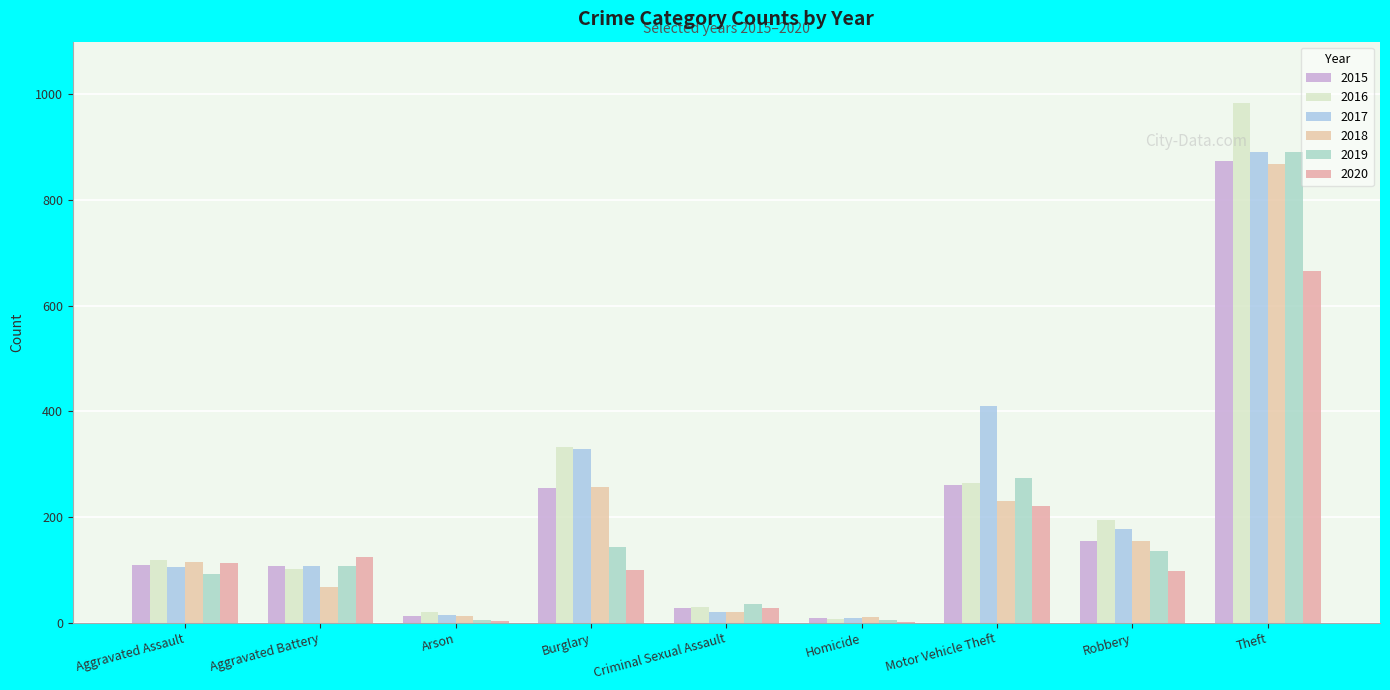

How many distinct data groups are displayed?

6